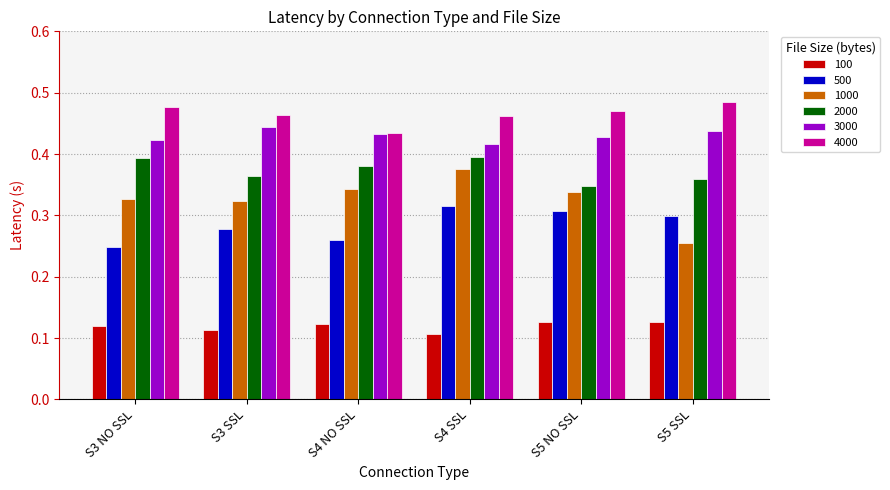

Which series has the widest spread of values?

1000